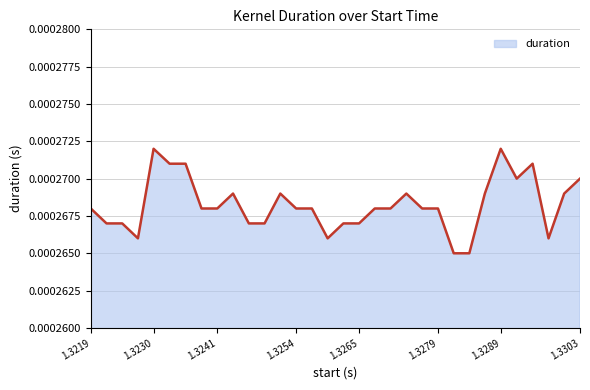

Where is the data nearest to the value 0?

1.328121